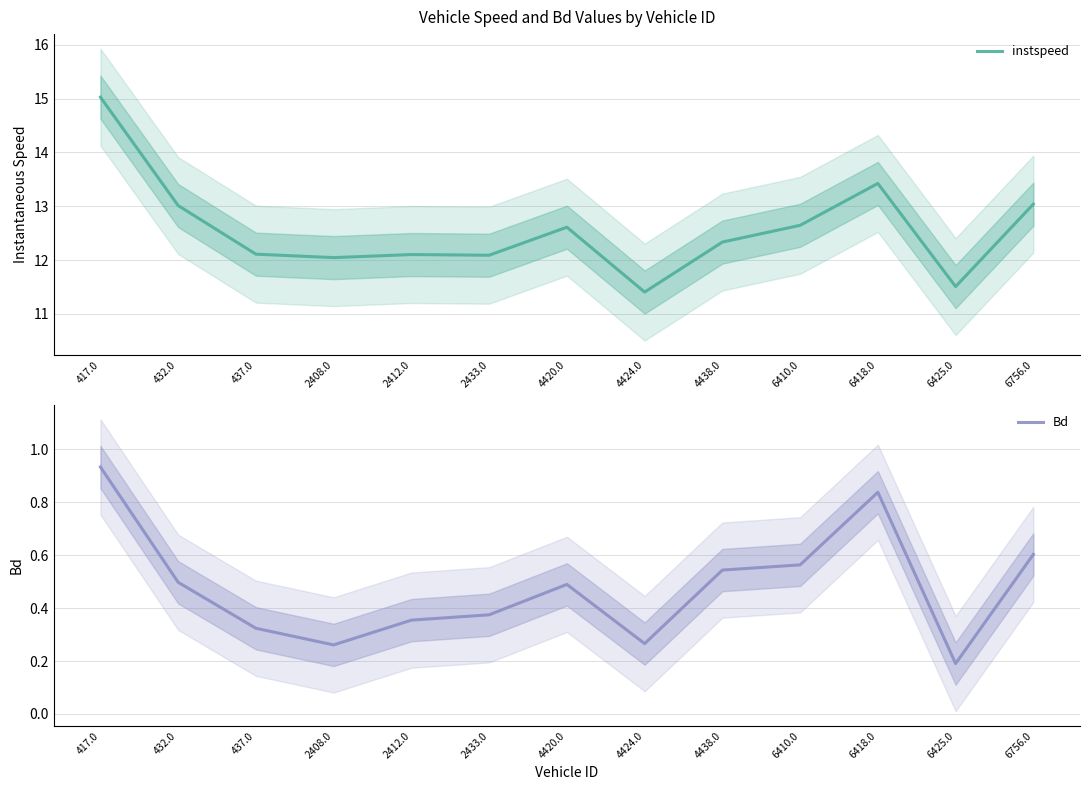

What is the average value of the instspeed series?

12.6